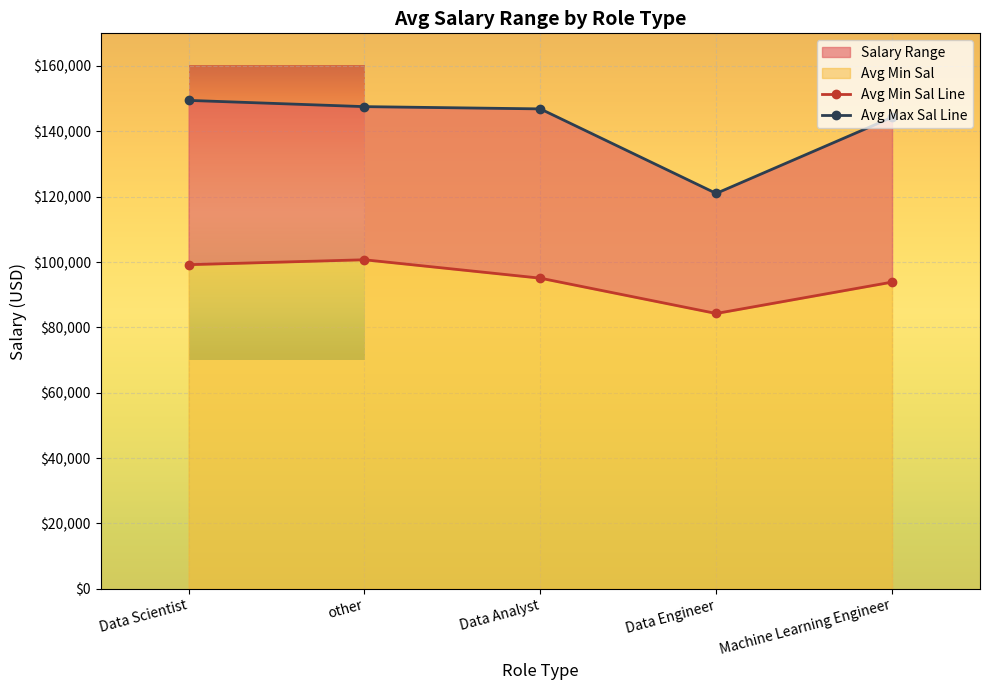

Reading left to right, extract all data points from this chart.

Avg Min Sal: Data Scientist=99190.5	other=100695.7	Data Analyst=95062.5	Data Engineer=84250.0	Machine Learning Engineer=93857.1
Avg Max Sal: Data Scientist=149476.2	other=147565.2	Data Analyst=146875.0	Data Engineer=121000.0	Machine Learning Engineer=144285.7